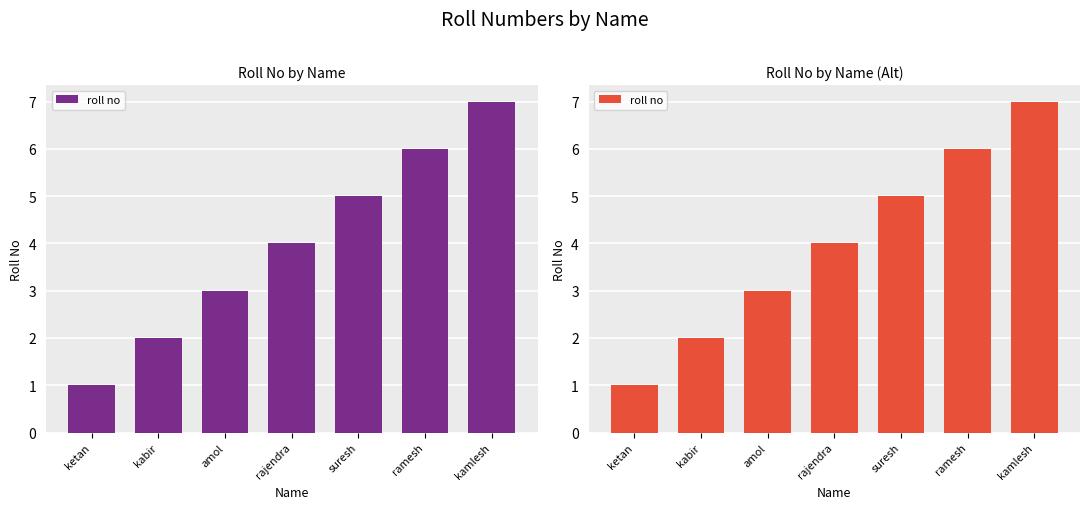

How many values exceed 4?

3